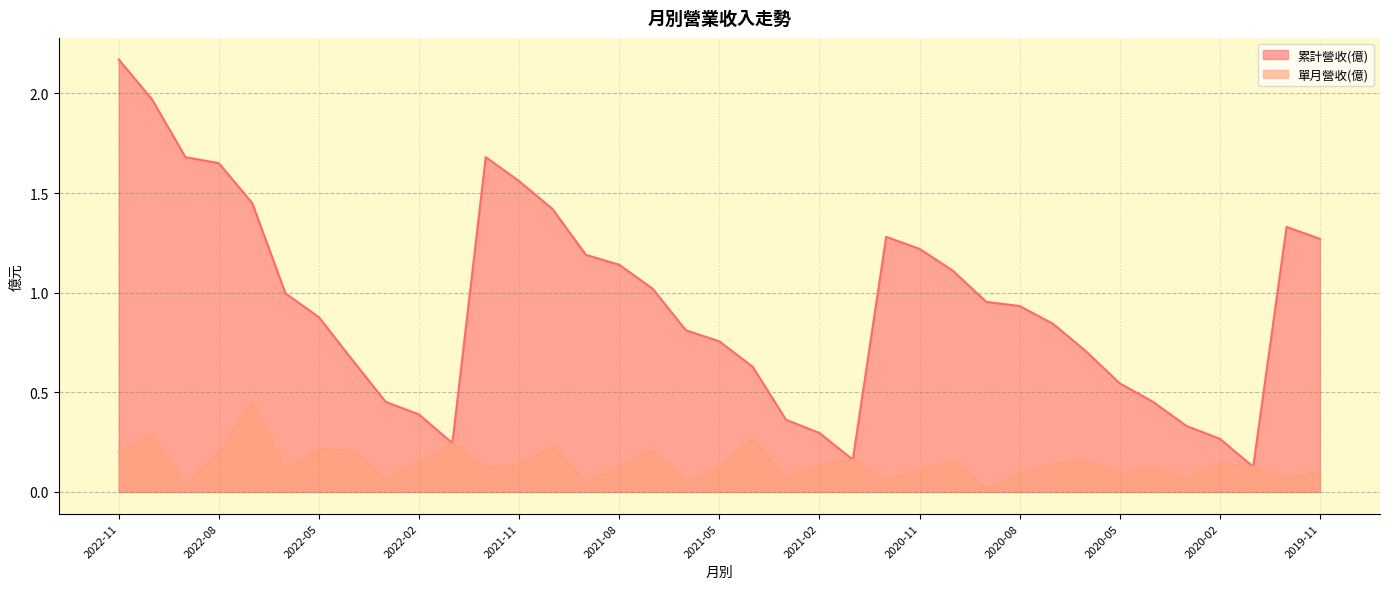

Reading left to right, extract all data points from this chart.

累計營收(億): 2.2	2.0	1.7	1.6	1.4	1.0	0.9	0.7	0.5	0.4	0.2	1.7	1.6	1.4	1.2	1.1	1.0	0.8	0.8	0.6	0.4	0.3	0.2	1.3	1.2	1.1	1.0	0.9	0.8	0.7	0.5	0.5	0.3	0.3	0.1	1.3	1.3
單月營收(億): 0.2	0.3	0.0	0.2	0.5	0.1	0.2	0.2	0.1	0.1	0.2	0.1	0.1	0.2	0.0	0.1	0.2	0.1	0.1	0.3	0.1	0.1	0.2	0.1	0.1	0.2	0.0	0.1	0.1	0.2	0.1	0.1	0.1	0.1	0.1	0.1	0.1